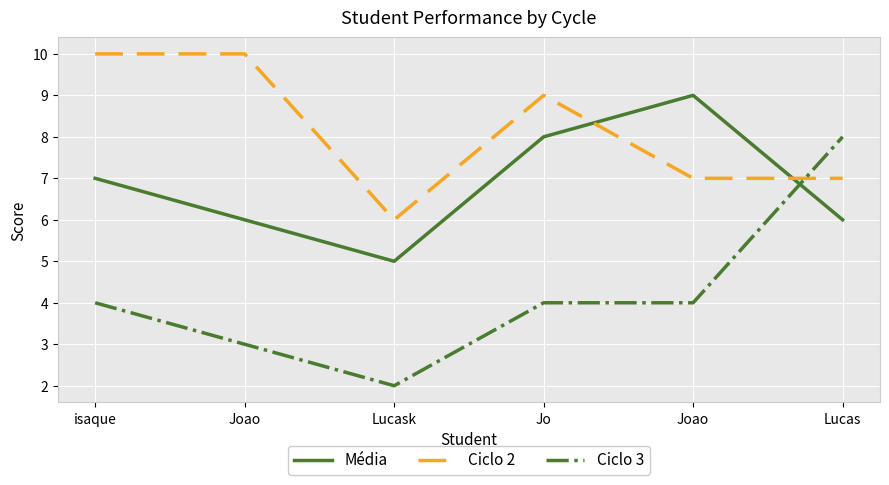

The Ciclo 3 series shows 1 at Lucask. True or false?

False